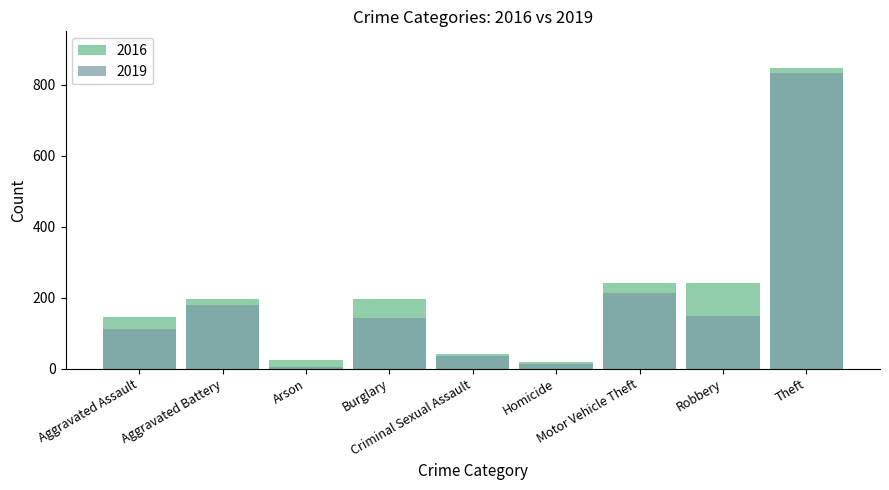

At which category is the sum across all series the highest?

Theft